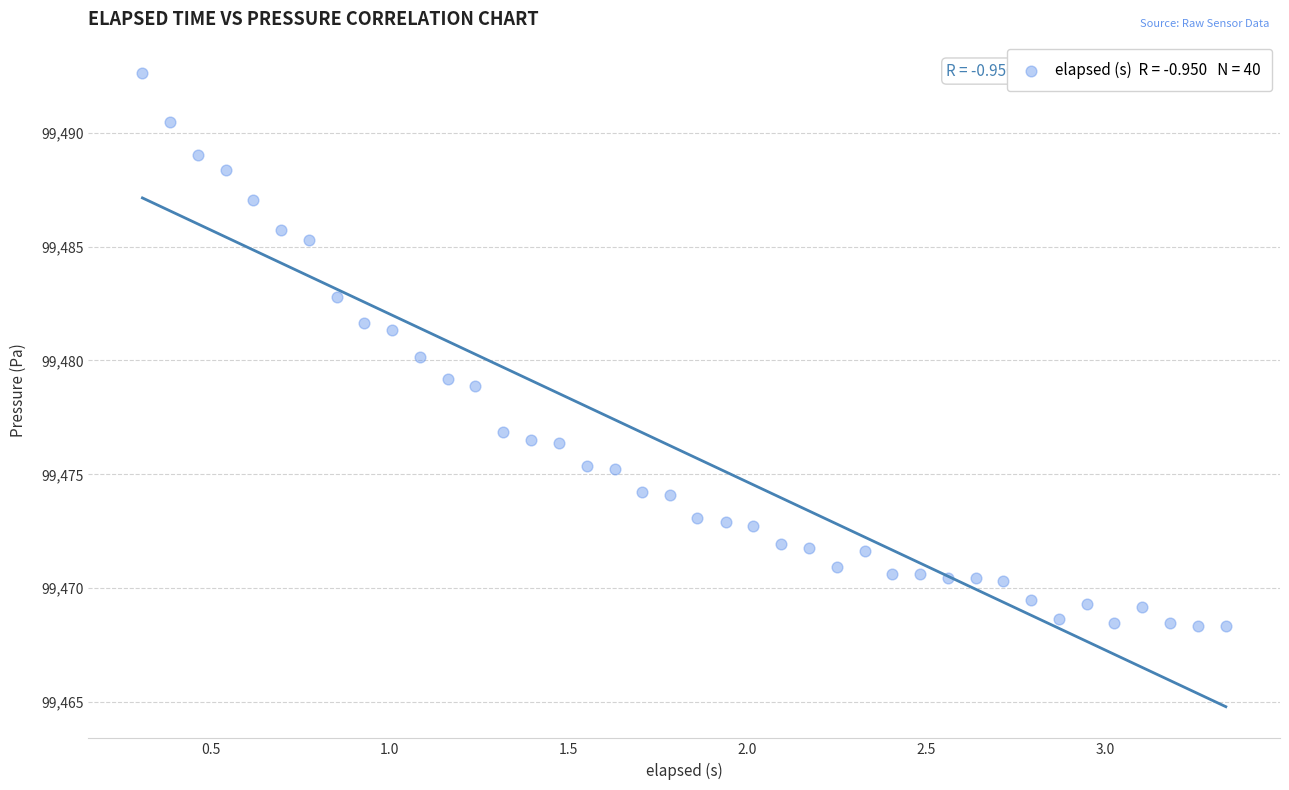

What is the range of Y values (max minus min)?

24.3